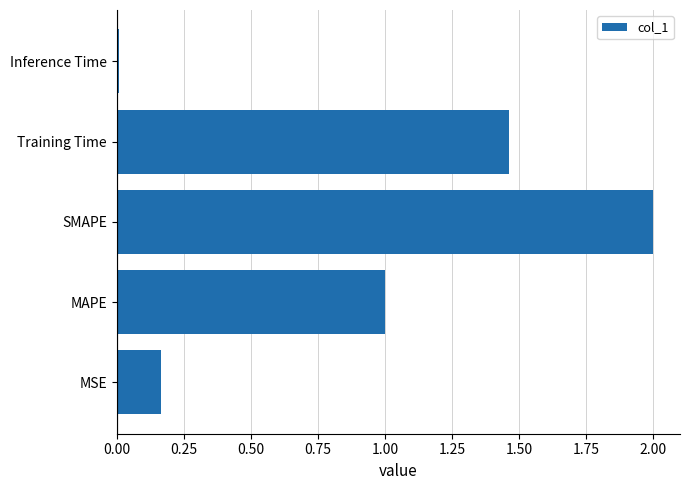

What is the change in value from SMAPE to Training Time?

-0.5